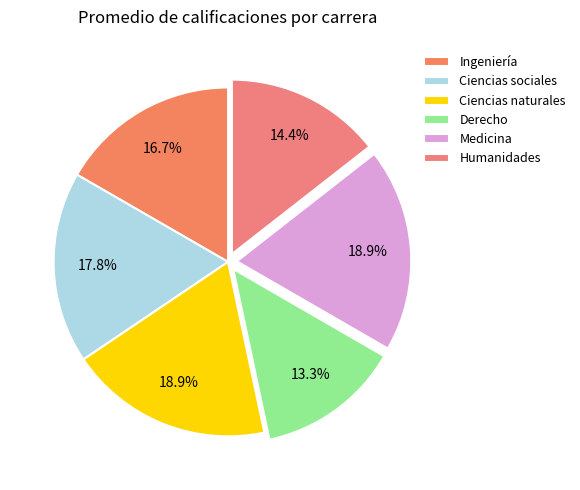

Does Ciencias naturales represent more than half of the total?

No